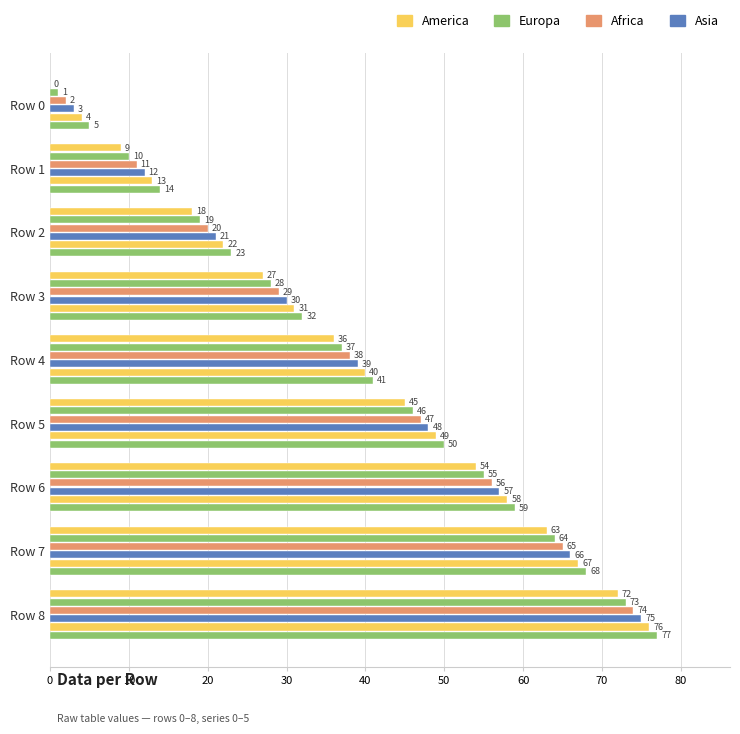

What is the value of the Series 0 bar at the 7th from the left?

54